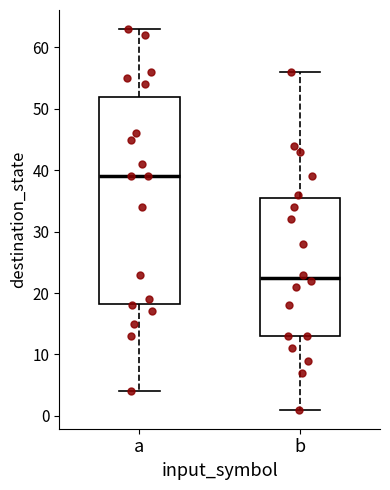

Reading left to right, read every box against the y-axis: the position of its median line, the range the box covers, and the ends of its whiskers. The values are not printed on the chart, so give them approximately, as read against the axis.

a: median 39, box 18 to 52, whiskers 4 to 63
b: median 23, box 13 to 36, whiskers 1 to 56